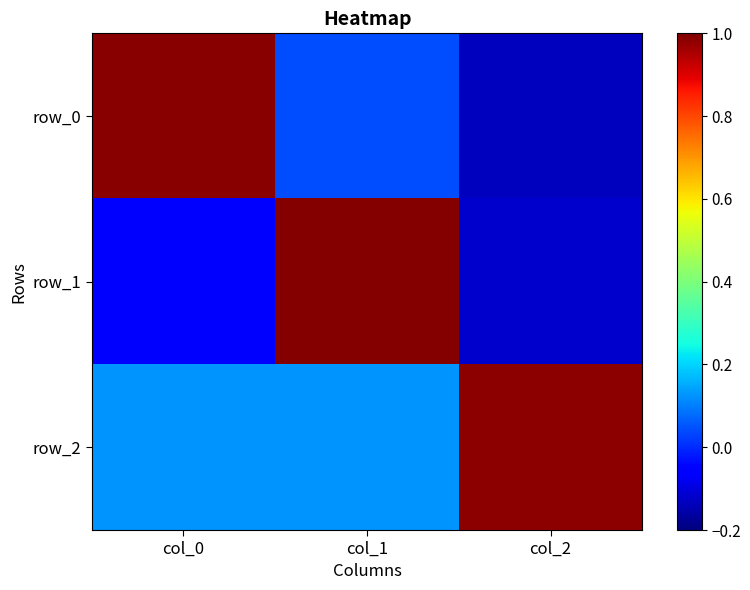

What is the greatest value displayed?

1.0